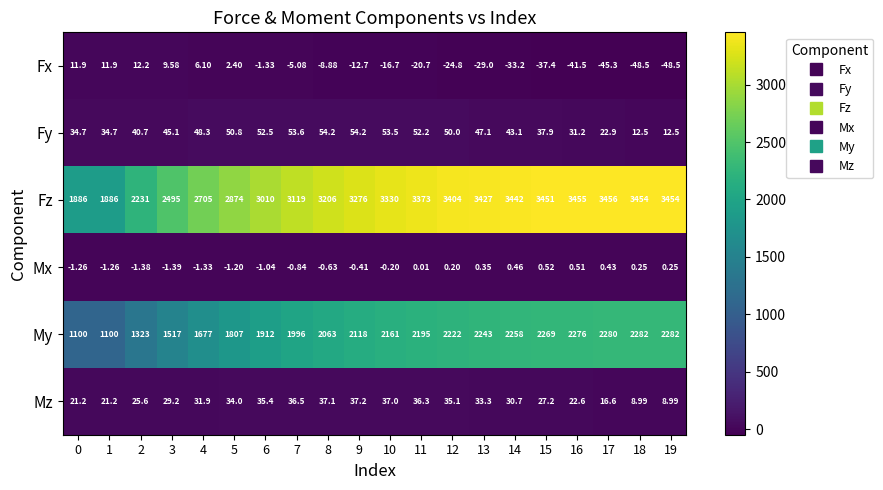

How many values in Mx are below zero?

11